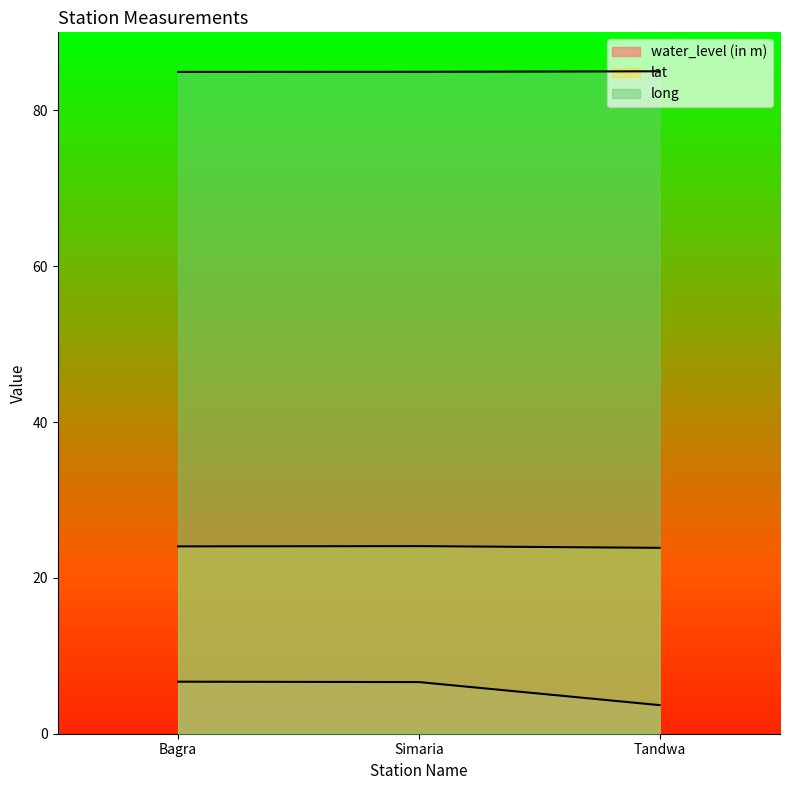

How many data points in water_level (in m) are above 6?

2